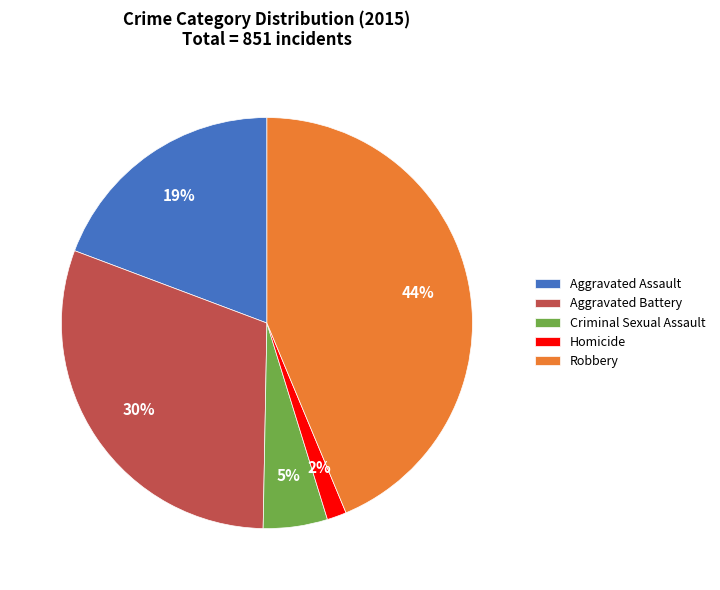

To the nearest percent, what percentage of the pie is Aggravated Assault?

19%